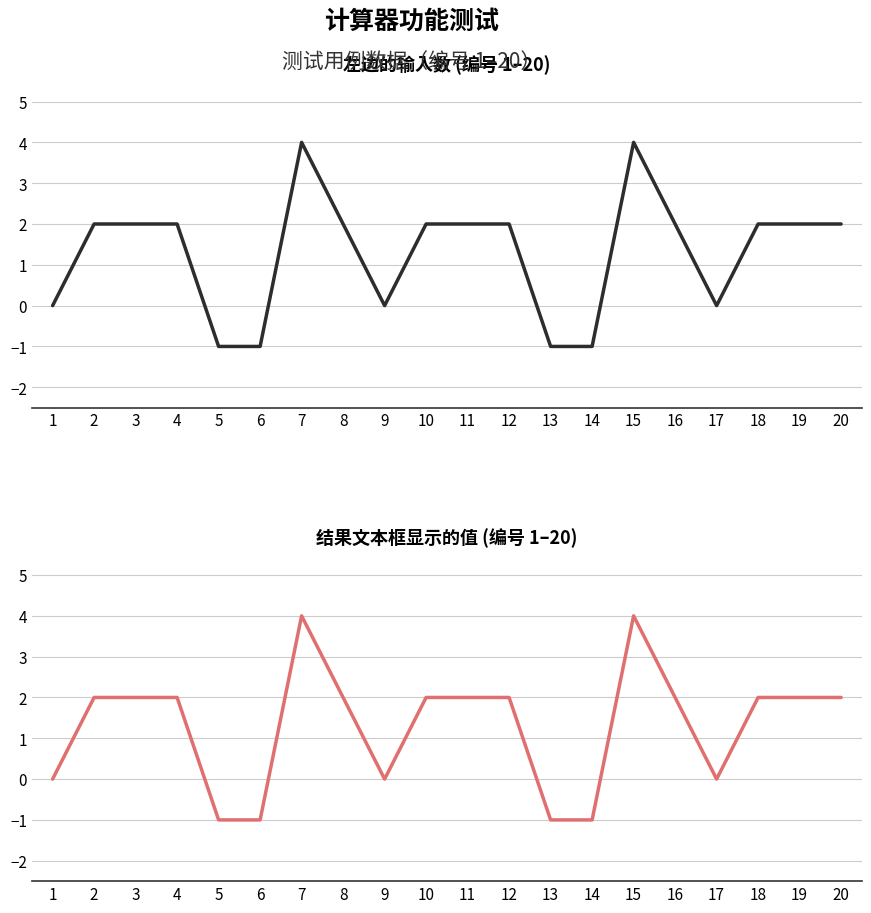

Which series has the largest range (max minus min)?

左边的输入数